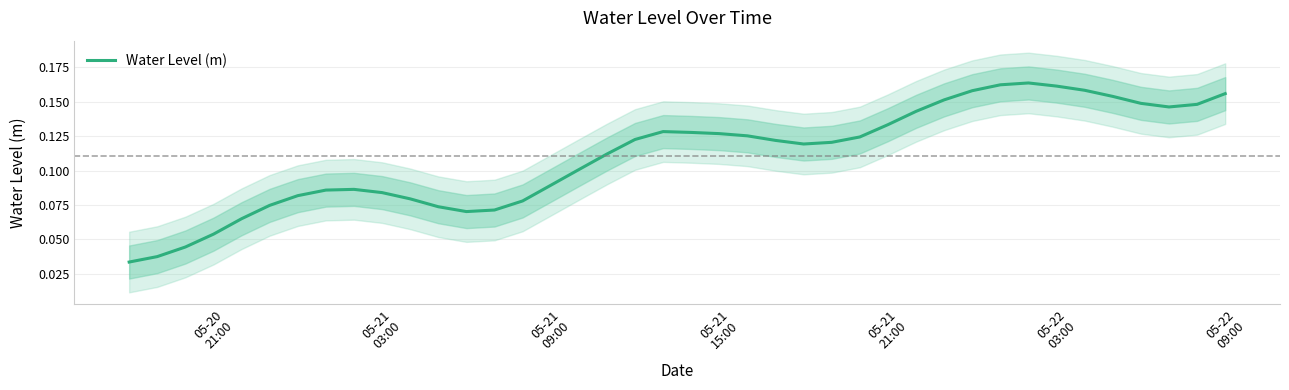

What is the sum of all values?

4.4